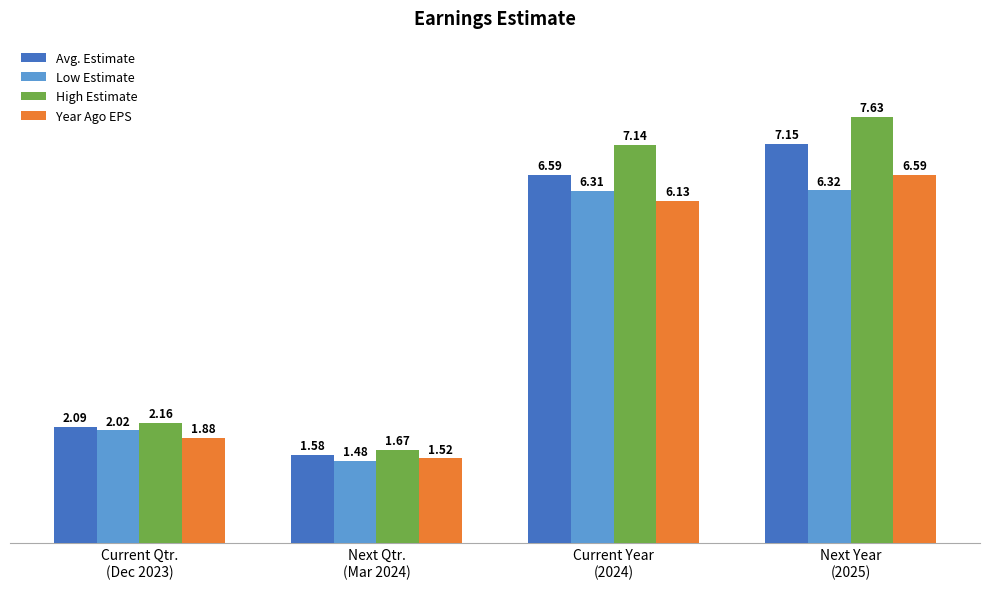

What are all the series names shown in the legend?

Avg. Estimate, Low Estimate, High Estimate, Year Ago EPS